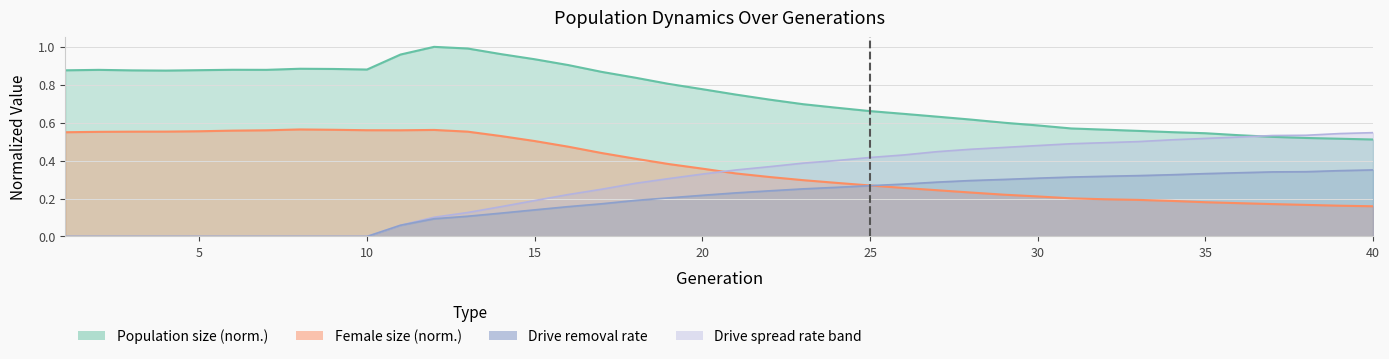

The female_size series shows 0.3 at 30. True or false?

False